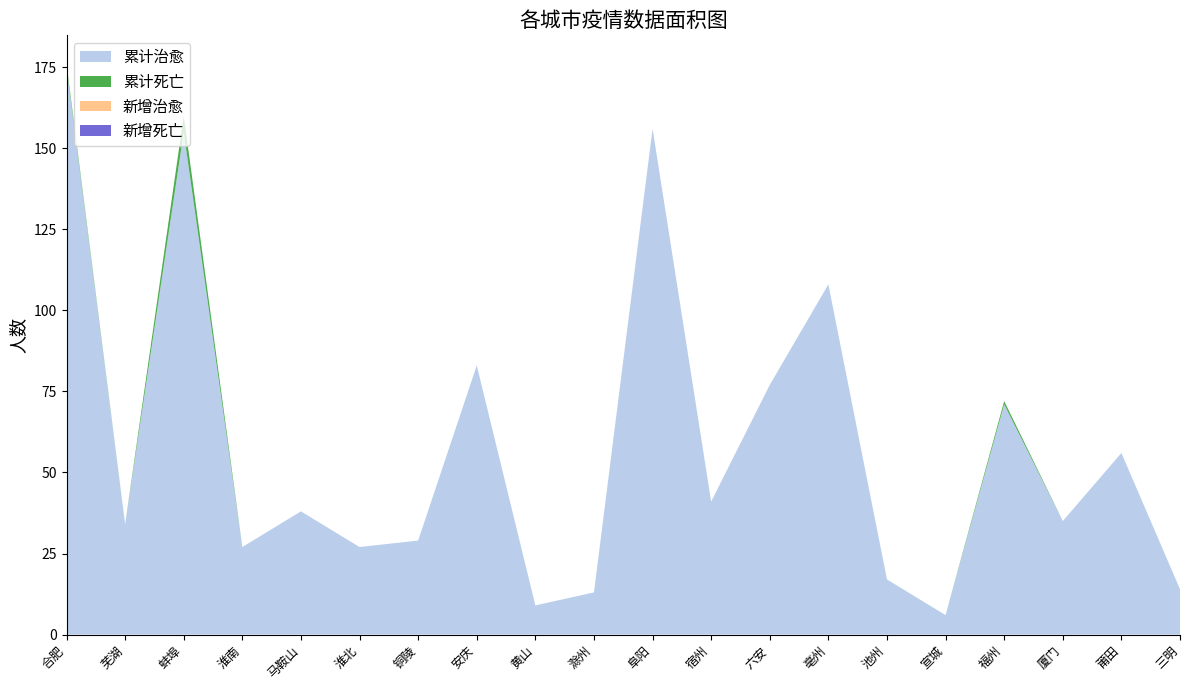

Reading left to right, what are all the values shown in this chart?

累计治愈: 175	34	155	27	38	27	29	83	9	13	156	41	77	108	17	6	71	35	56	14
累计死亡: 1	0	5	0	0	0	0	0	0	0	0	0	0	0	0	0	1	0	0	0
新增治愈: 0	0	0	0	0	0	0	0	0	0	0	0	0	0	0	0	0	0	0	0
新增死亡: 0	0	0	0	0	0	0	0	0	0	0	0	0	0	0	0	0	0	0	0